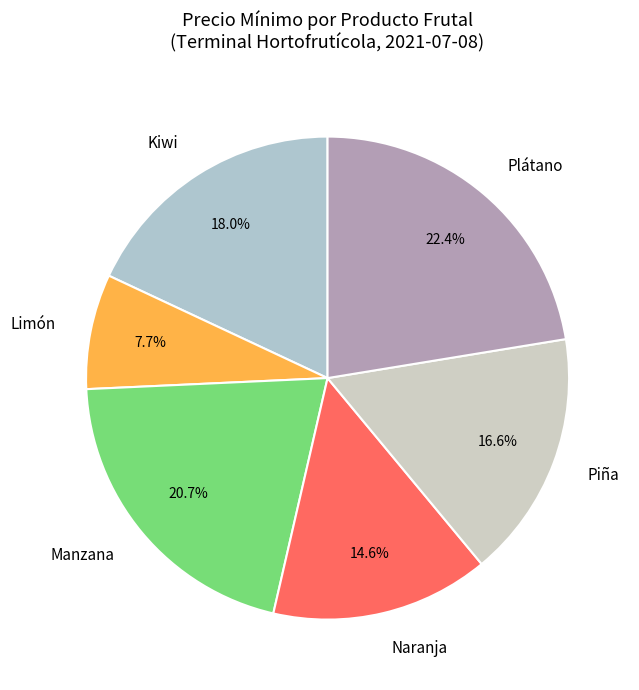

What is the largest slice in the pie chart?

Plátano